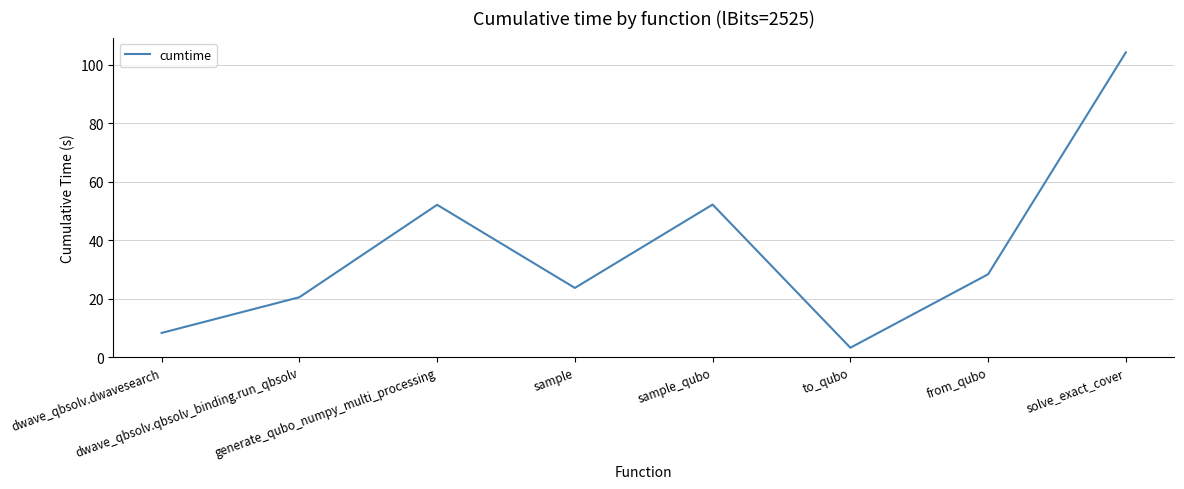

True or false: the data shows 28.3 at from_qubo.

True